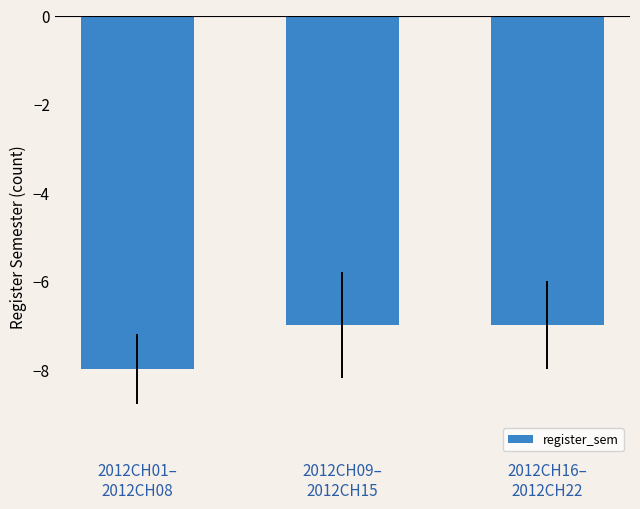

Is it true that the value at 2012CH16–
2012CH22 is -10?

False